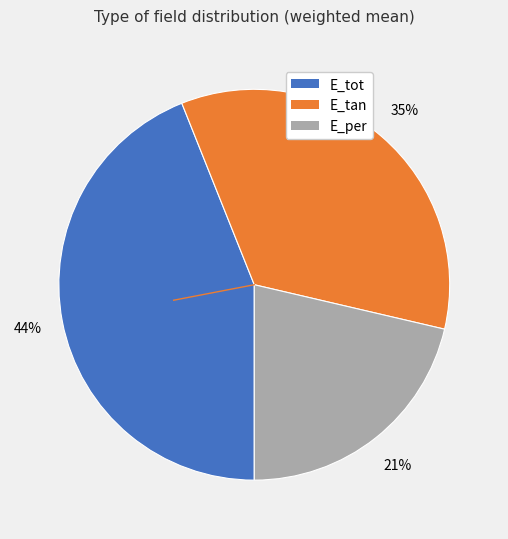

How many segments does this pie chart have?

3